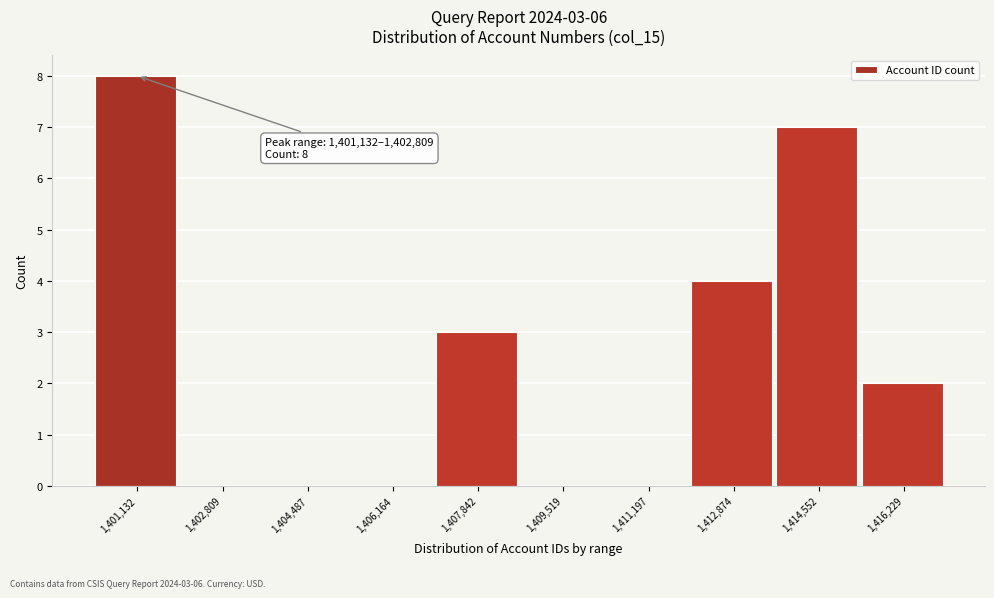

Reading left to right, extract all data points from this chart.

1,401,132=8	1,402,809=0	1,404,487=0	1,406,164=0	1,407,842=3	1,409,519=0	1,411,197=0	1,412,874=4	1,414,552=7	1,416,229=2